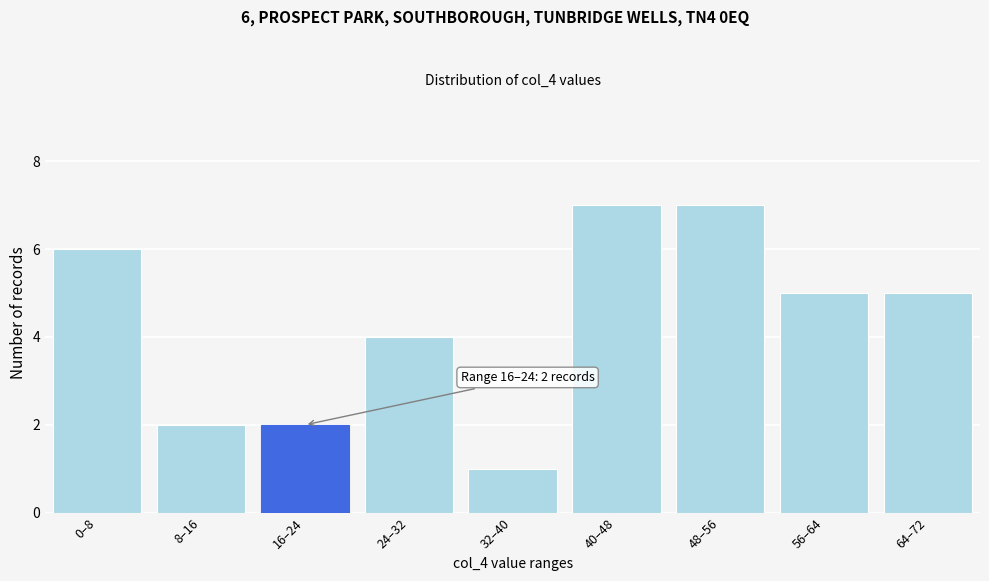

Reading right to left, list all the values displayed in this chart.

5	5	7	7	1	4	2	2	6